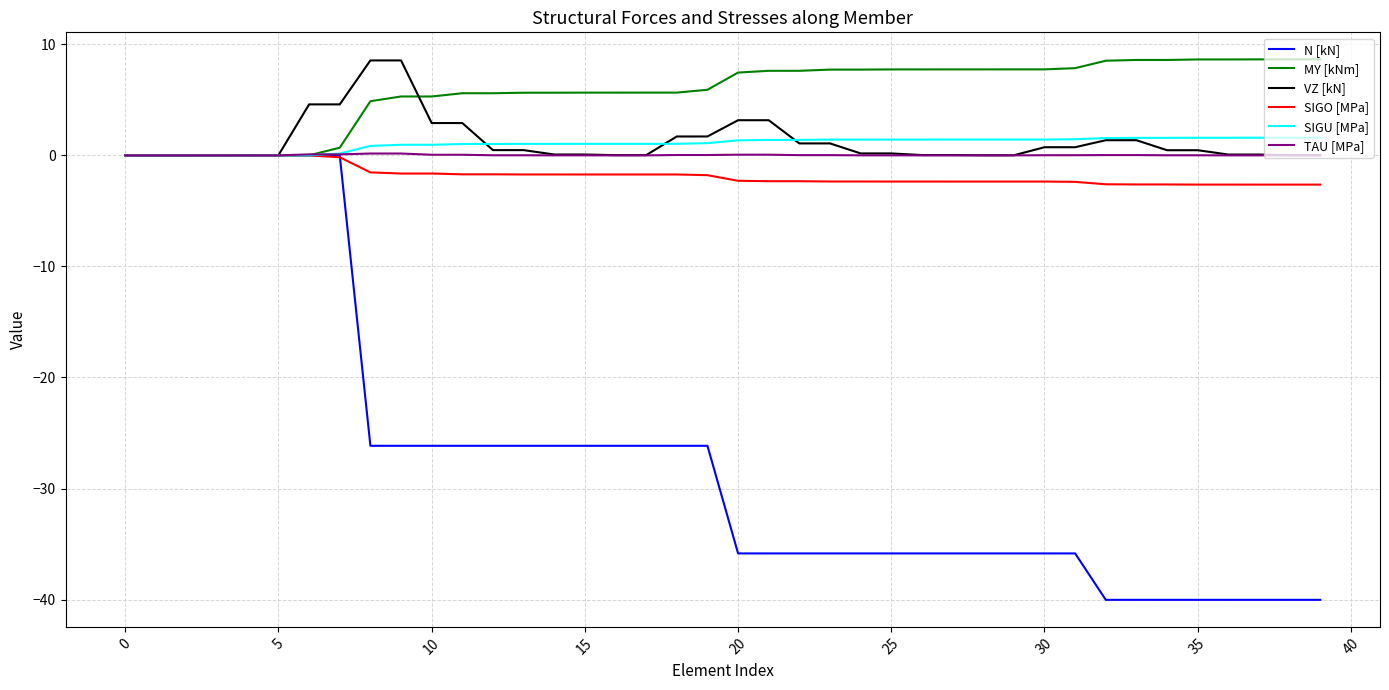

How many lines are shown in the chart?

6